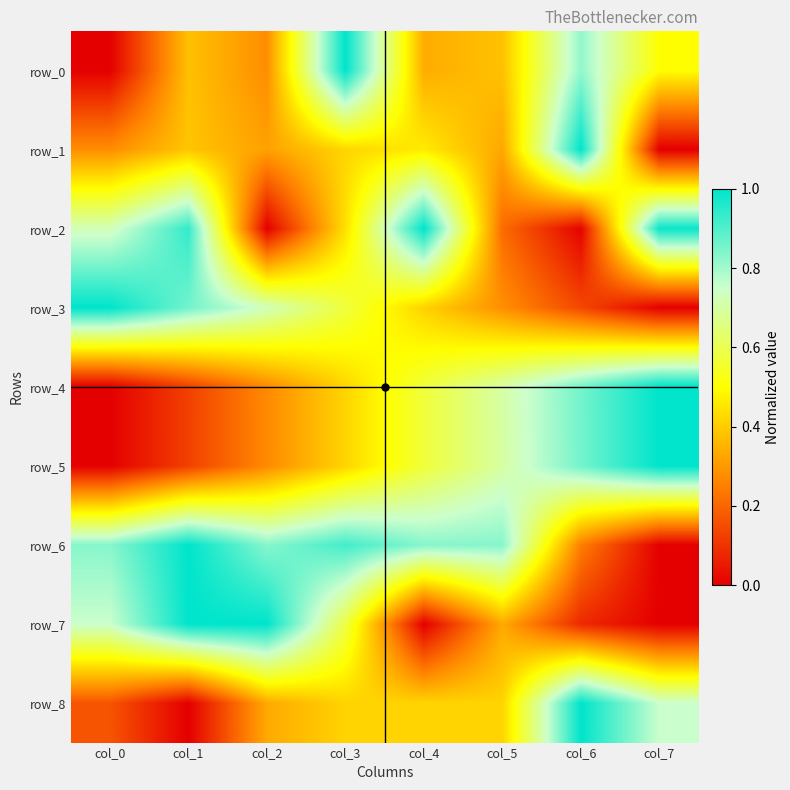

Read the row_7 value at col_2.

1.0